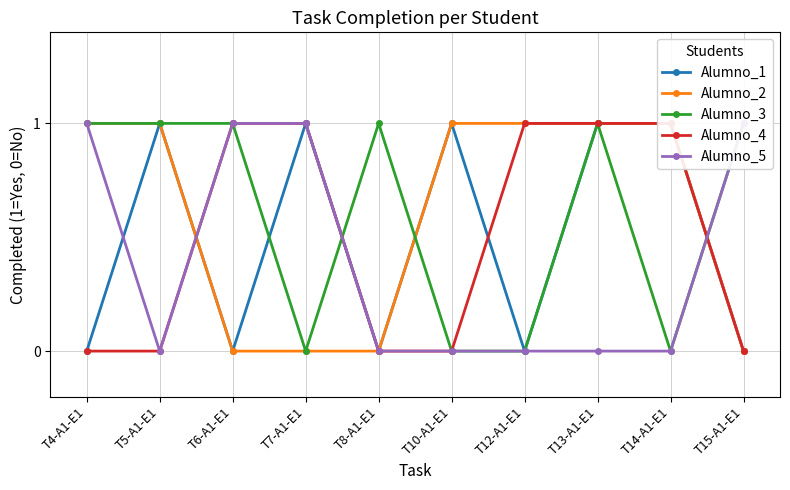

True or false: Alumno_2 and Alumno_1 cross at least once.

False